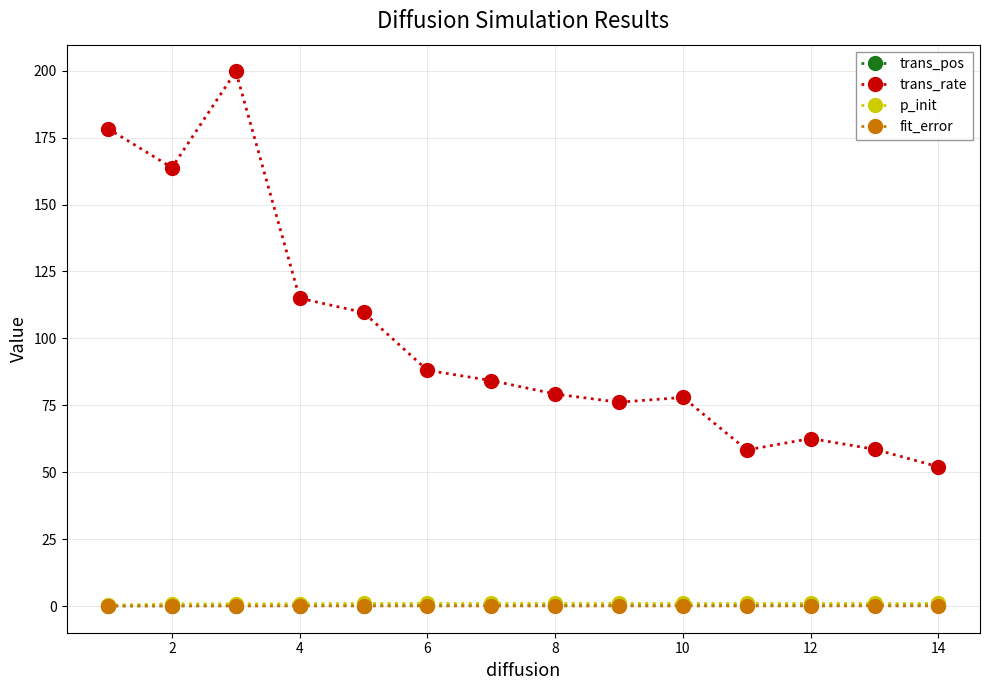

True or false: trans_rate and p_init intersect in this chart.

False